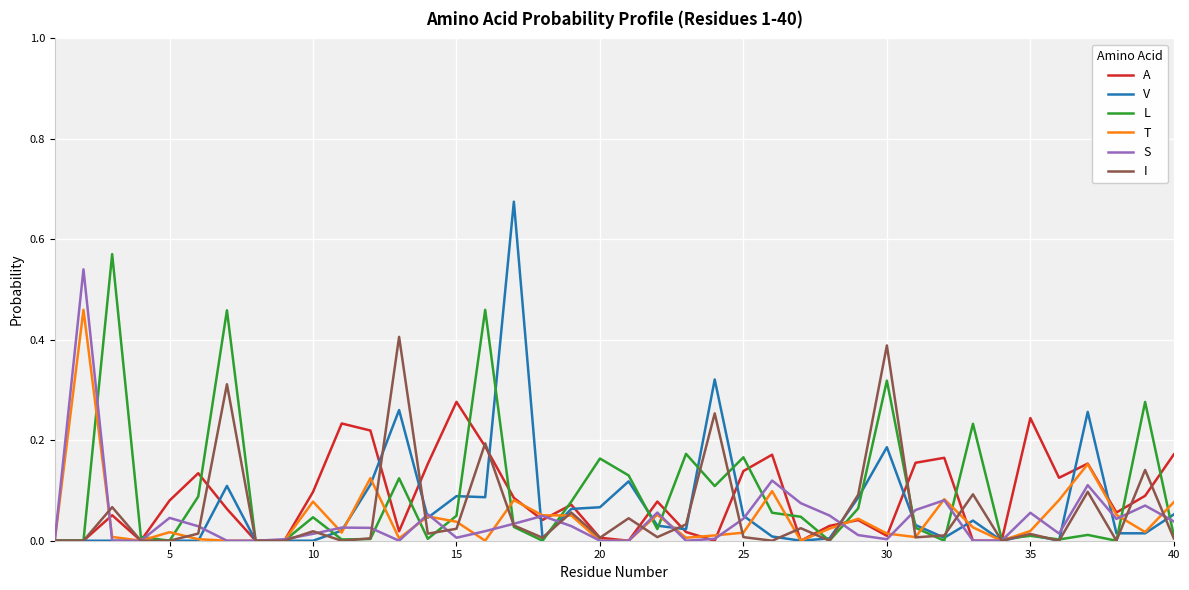

Which series has the largest range (max minus min)?

V